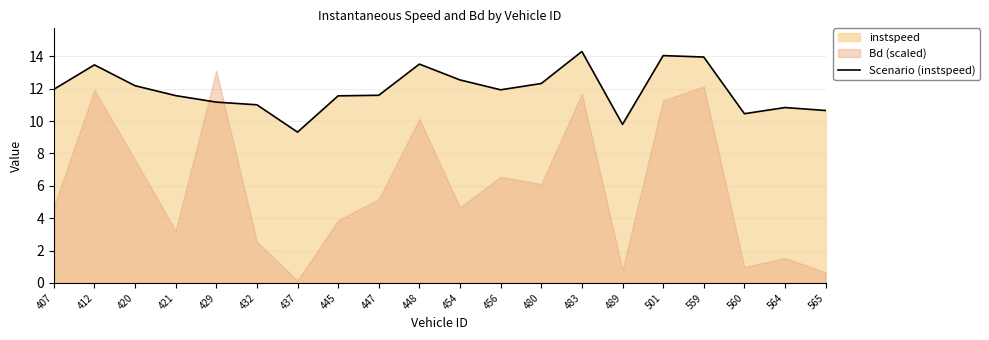

Reading left to right, what are all the values shown in this chart?

12.0	13.5	12.2	11.6	11.2	11.0	9.3	11.6	11.6	13.5	12.5	11.9	12.3	14.3	9.8	14.0	14.0	10.5	10.8	10.7